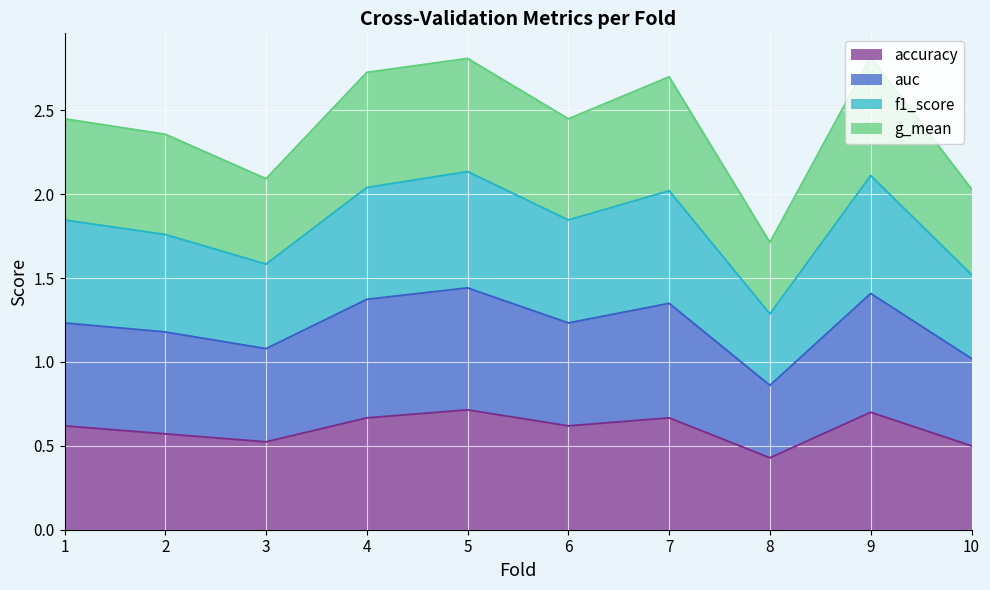

At which category is the sum across all series the highest?

5